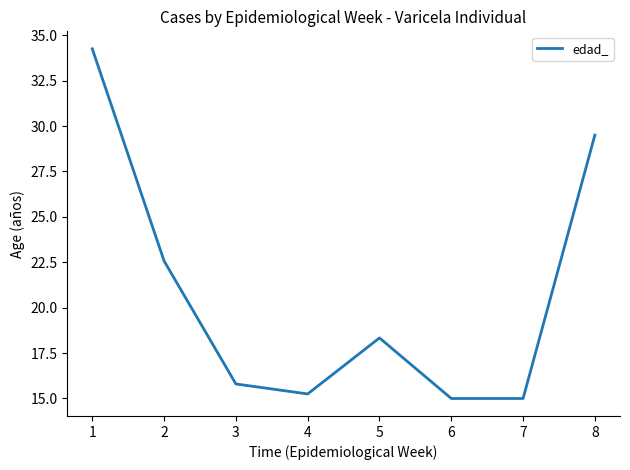

What is the change in value from 2 to 4?

-7.3